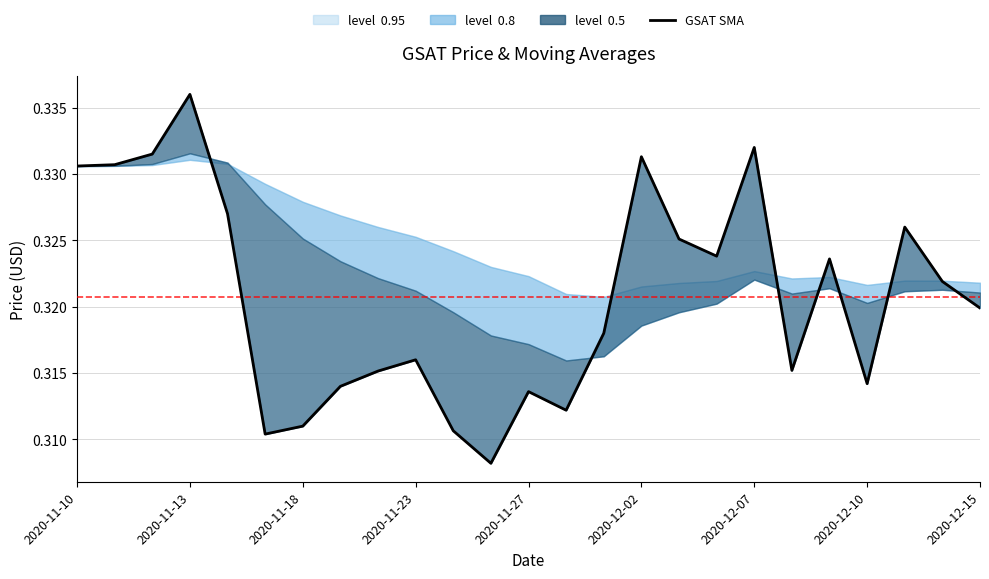

What is the sum of the values at 17 and 13?

0.6